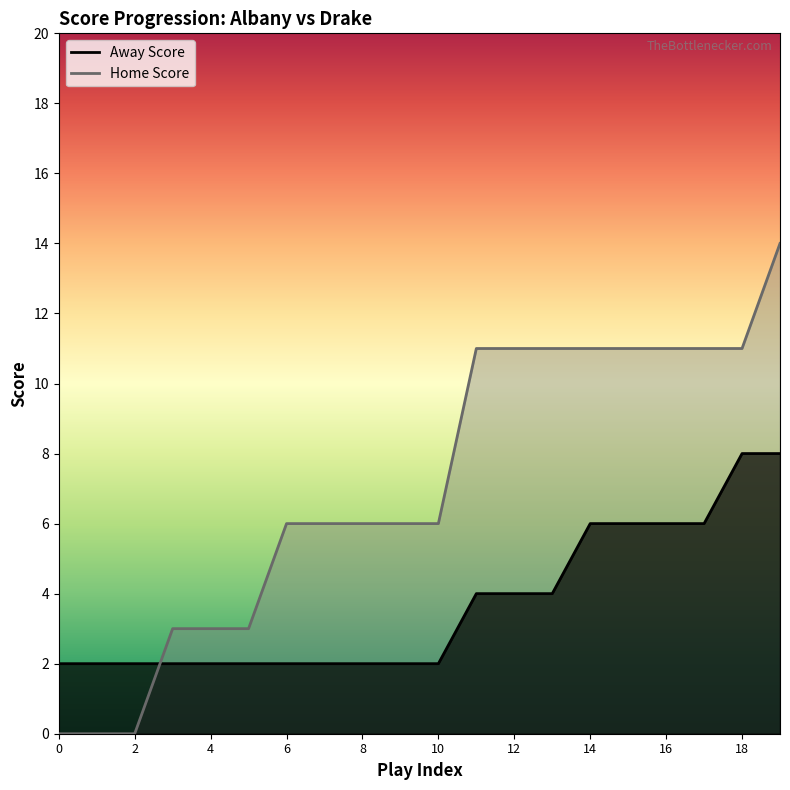

Between which two adjacent categories do Home Score and Away Score first intersect?

2 and 3